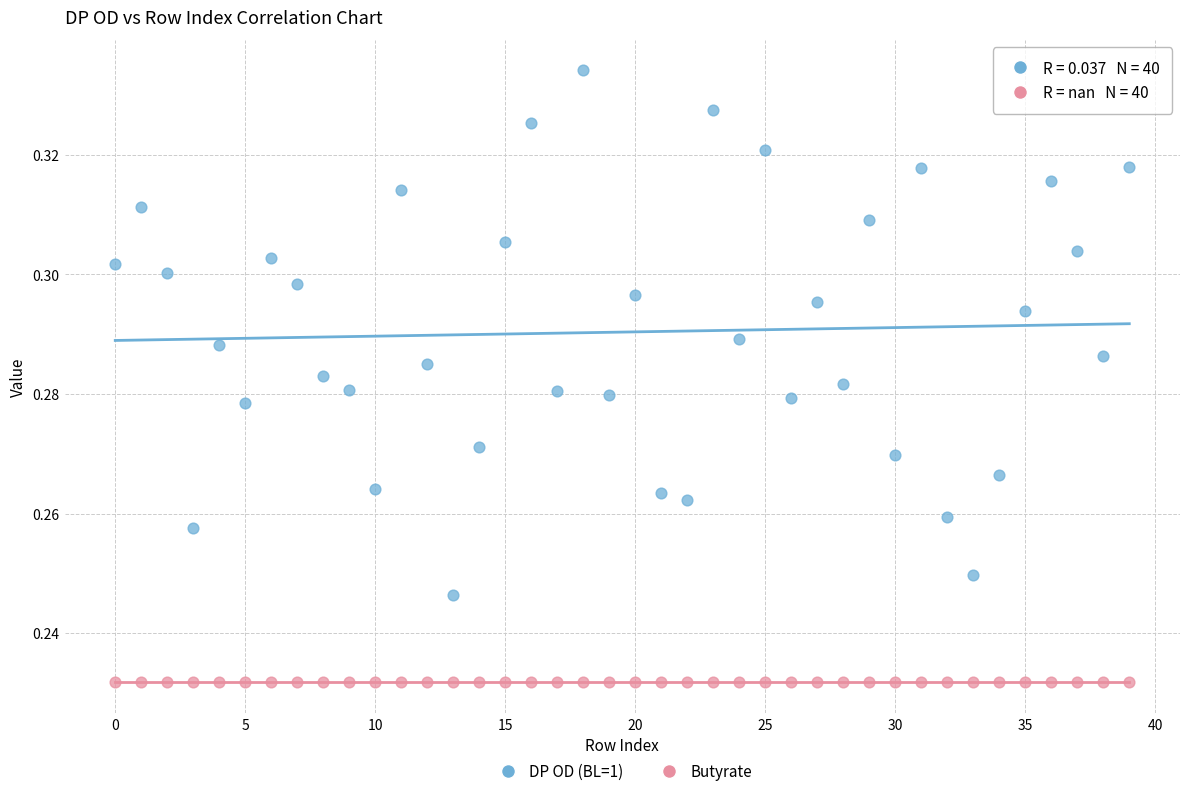

Which series reaches the minimum Y coordinate?

Butyrate